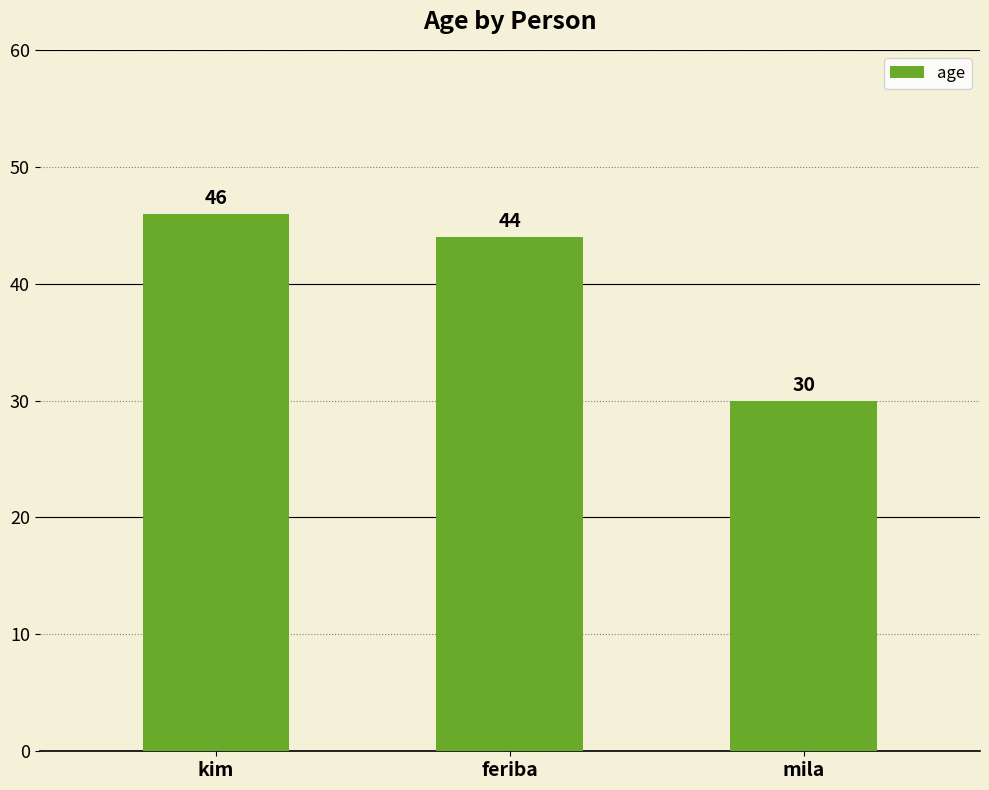

What is the difference between the second highest and minimum values?

14